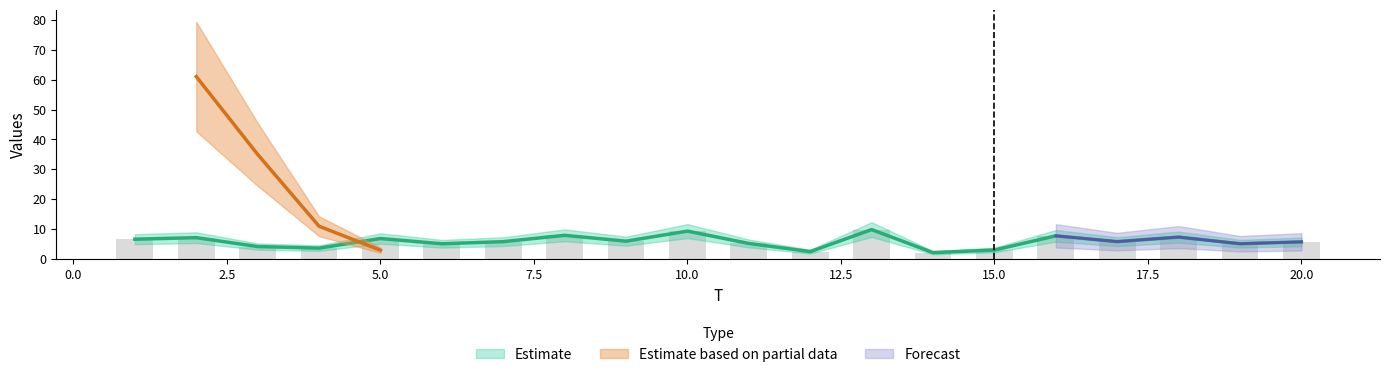

What is the minimum value shown in the chart?

2.2